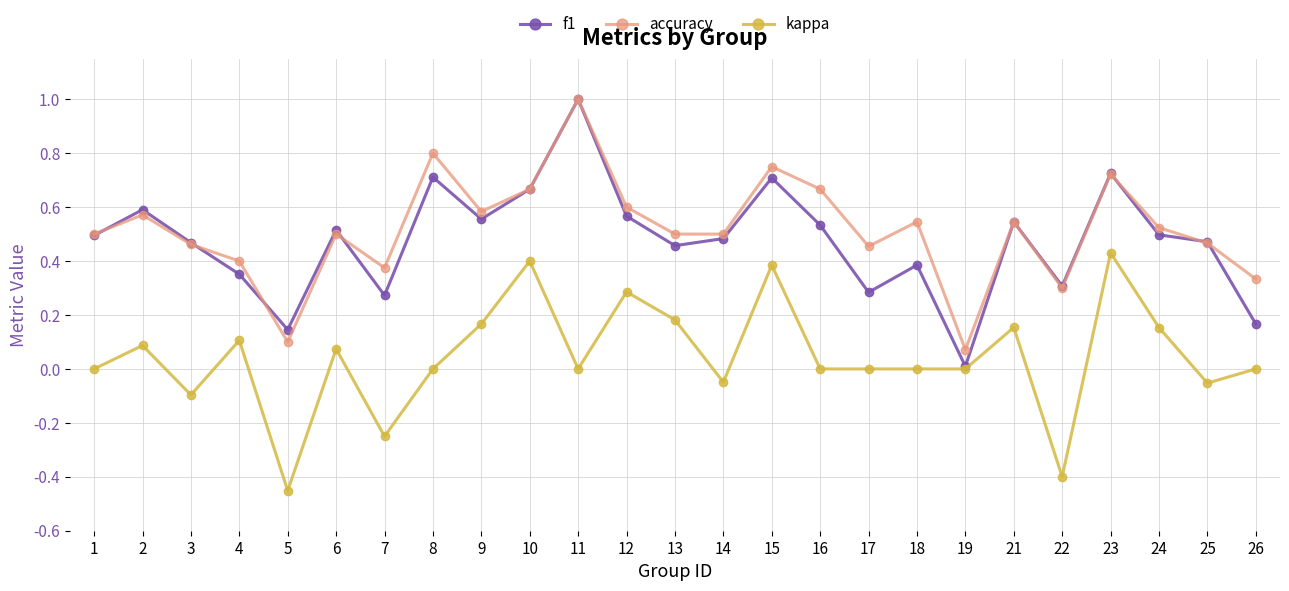

After their last crossing, which series has the higher values: accuracy or f1?

accuracy